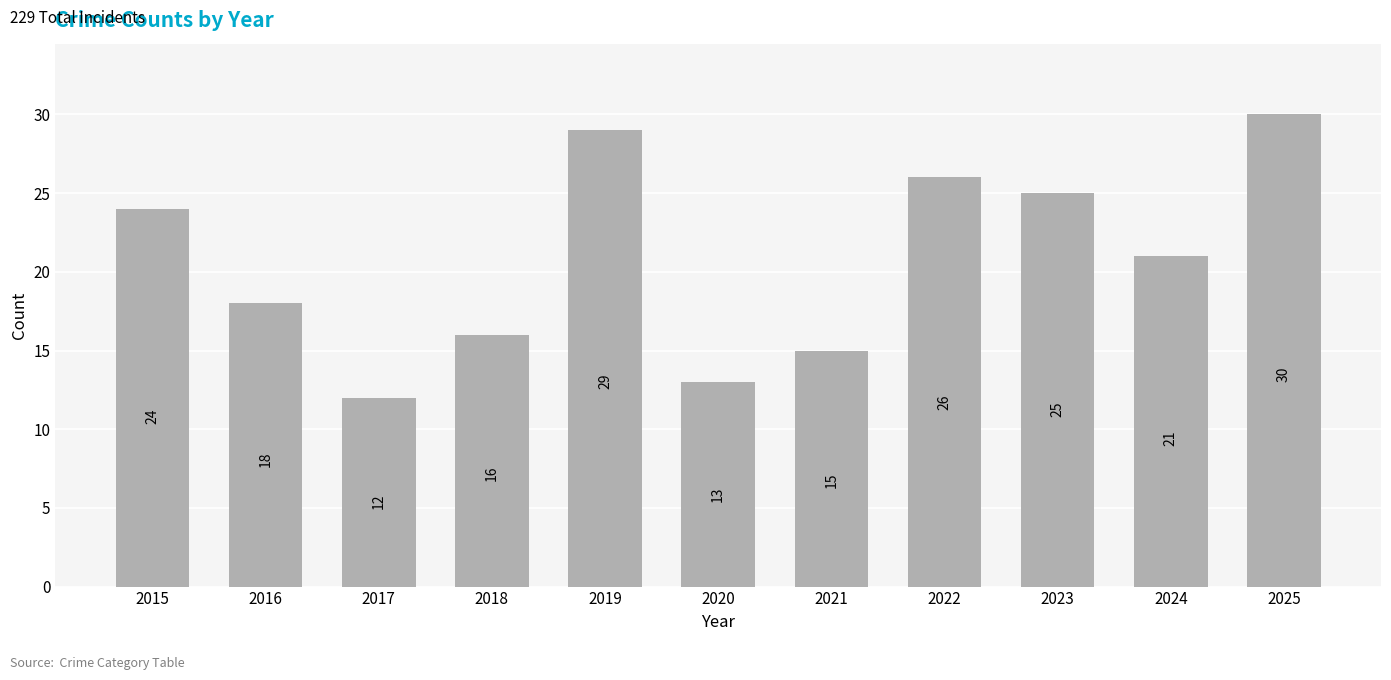

How many bars are there in total?

11